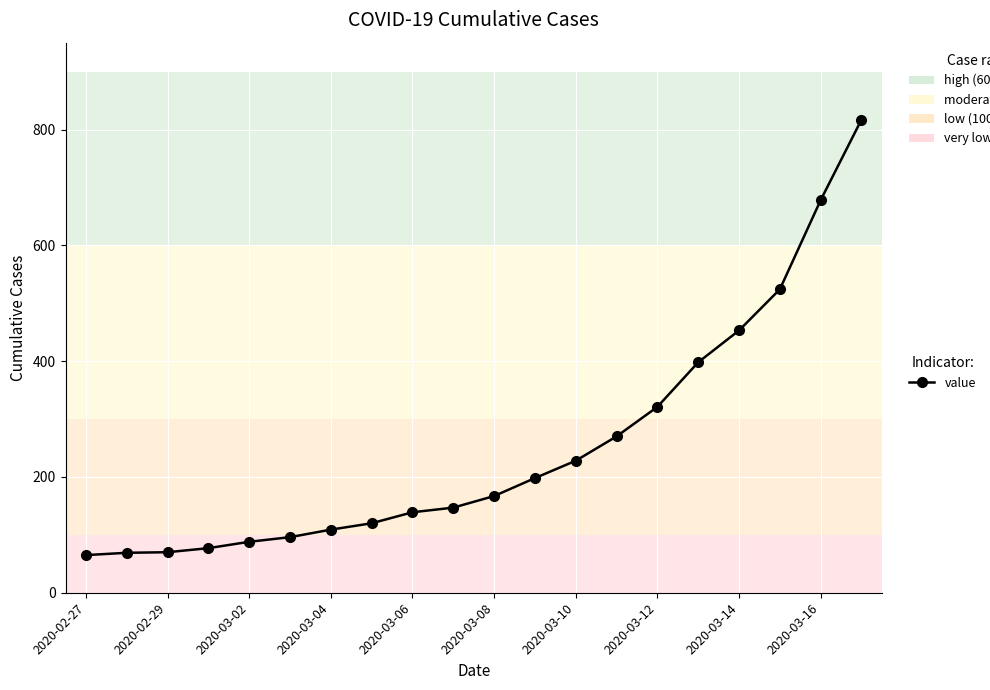

What is the maximum value shown in the chart?

817